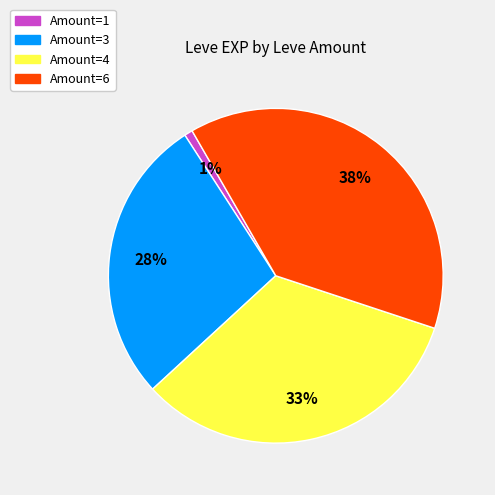

Does Amount=3 account for over 50% of the chart?

No